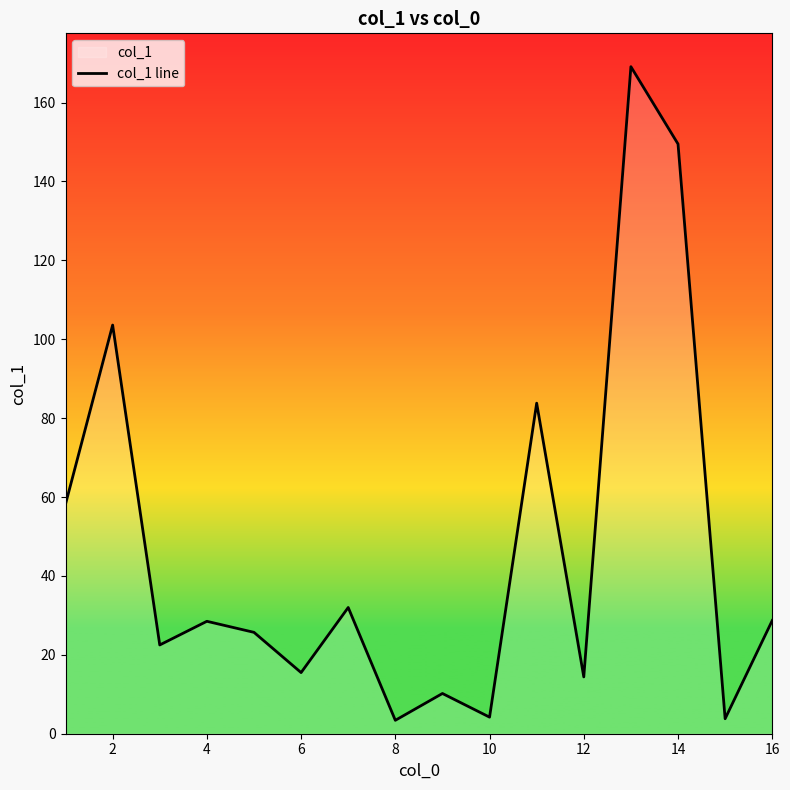

What is the difference between the maximum and minimum values?

165.7